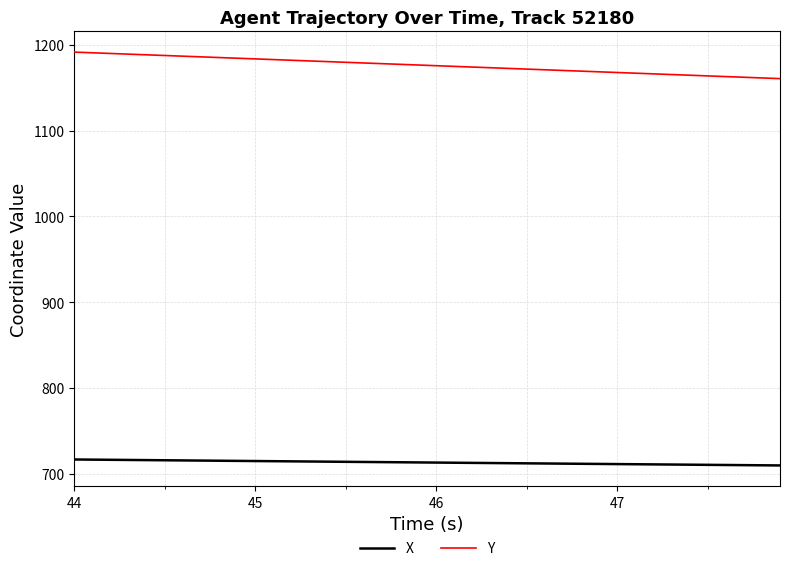

True or false: X and Y intersect in this chart.

False